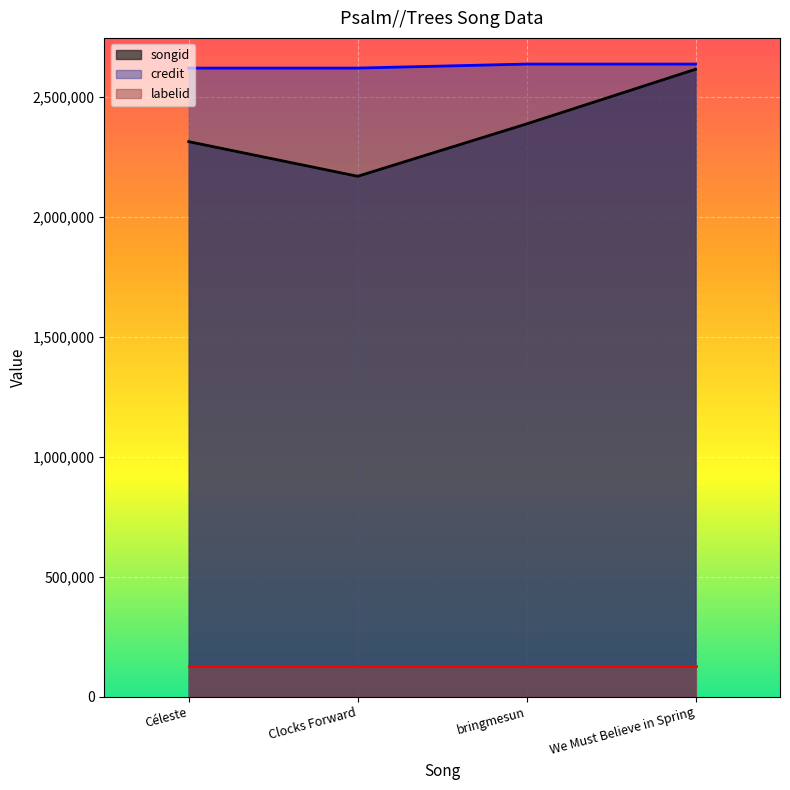

True or false: songid and credit intersect in this chart.

False